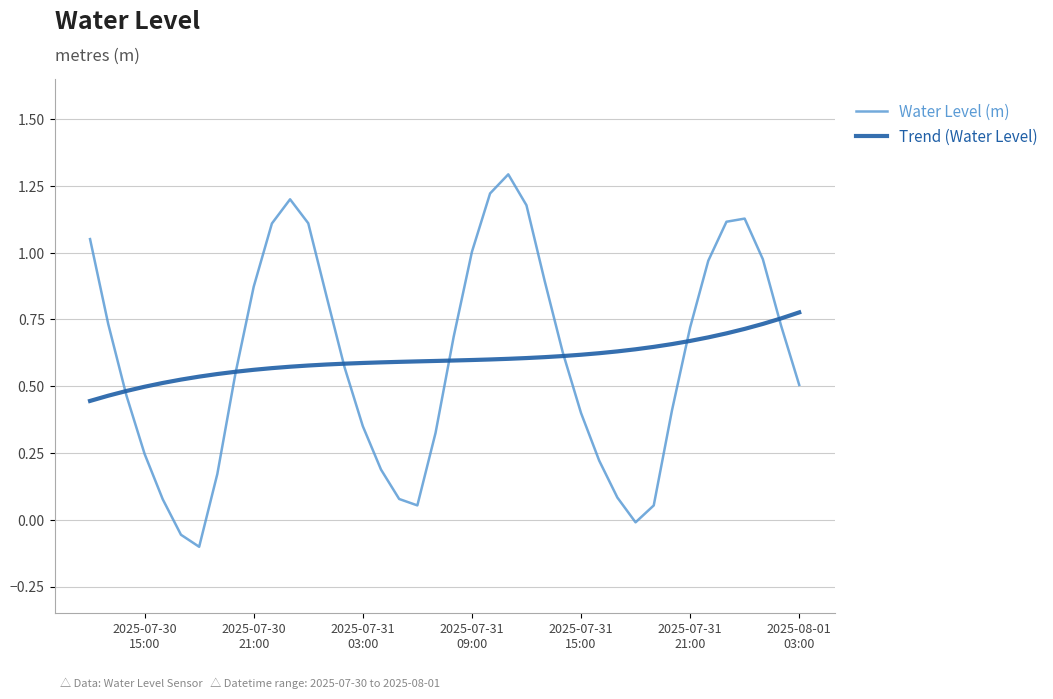

True or false: Water Level (m) has more than 2 points higher than both neighbors.

True